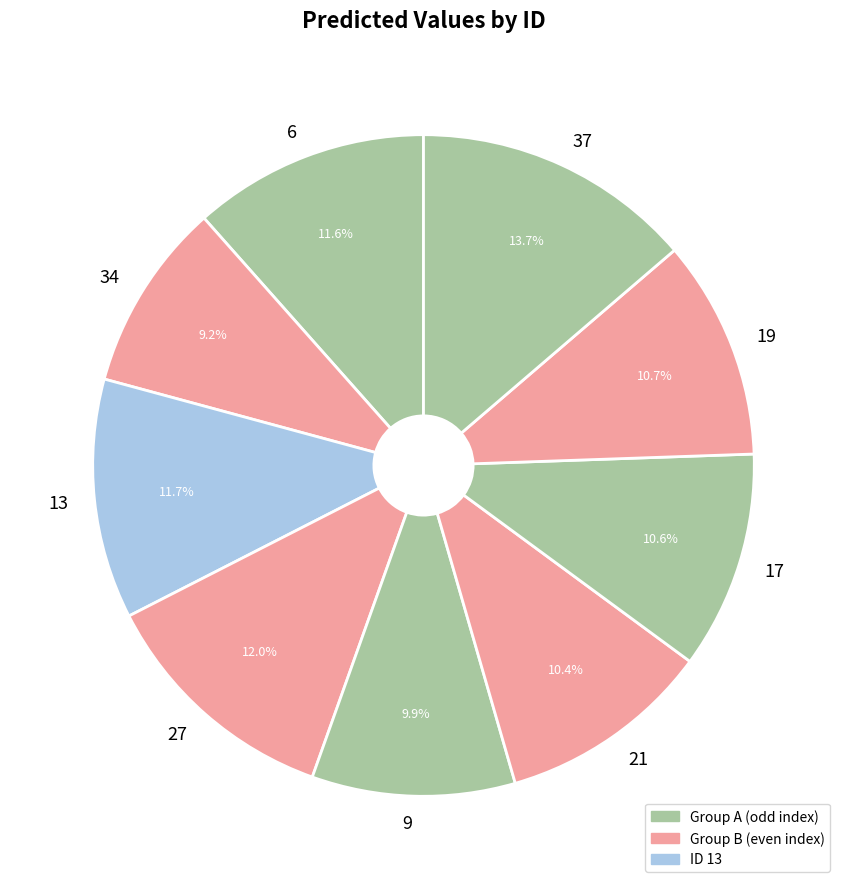

Between 27 and 9, which is larger?

27